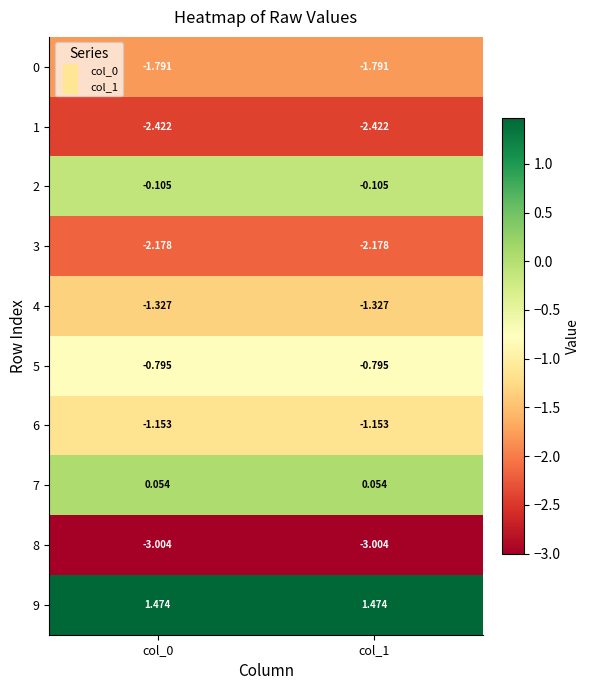

Count the number of categories in the chart.

2